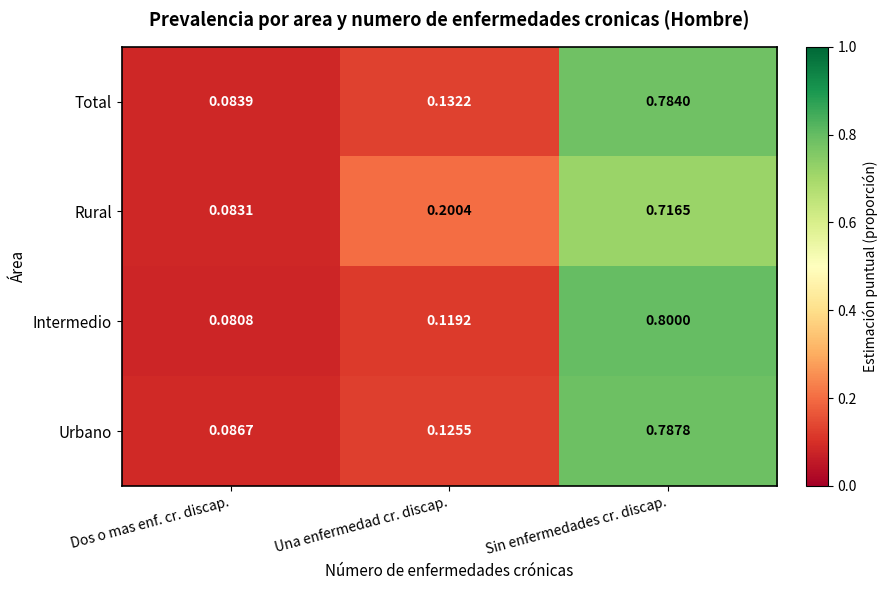

Rank the series by their maximum value, from lowest to highest.

Rural, Total, Urbano, Intermedio